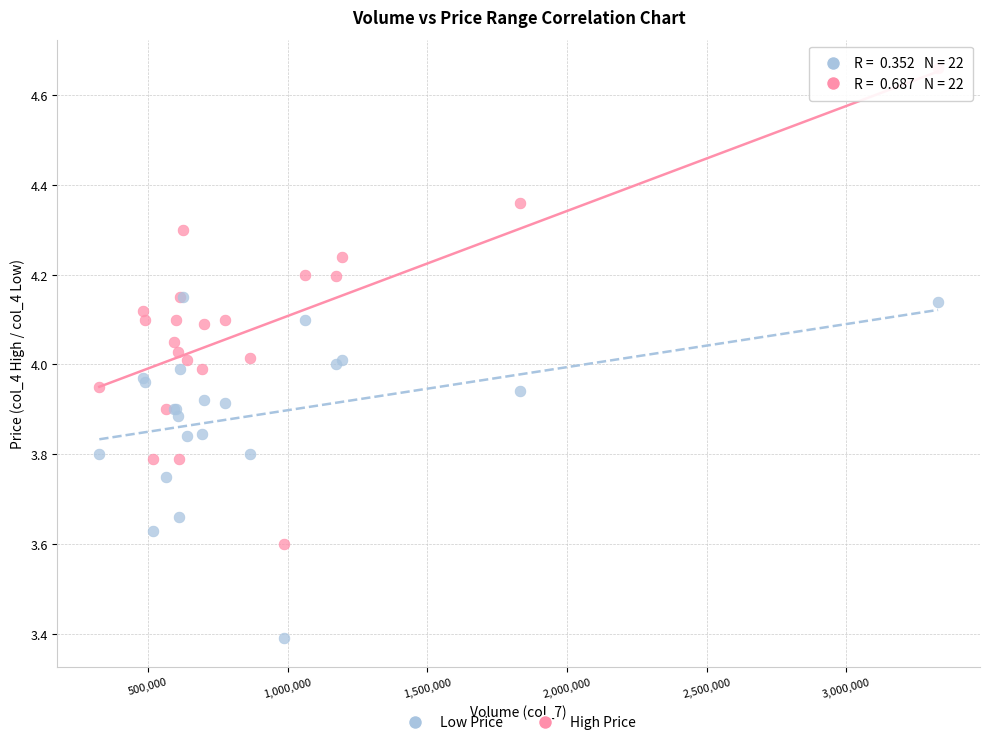

In the Low Price series, what Y value is closest to 3?

3.4